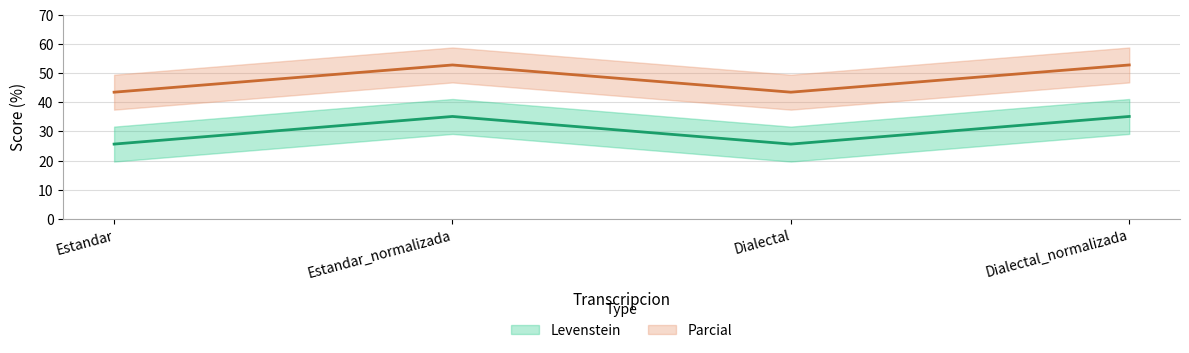

What is the difference between the second highest and second lowest values in the Levenstein series?

9.4